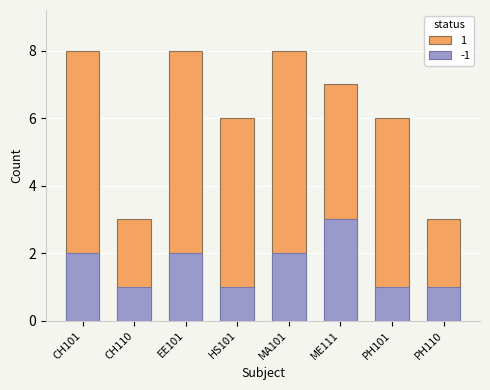

At which category is the sum across all series the highest?

CH101